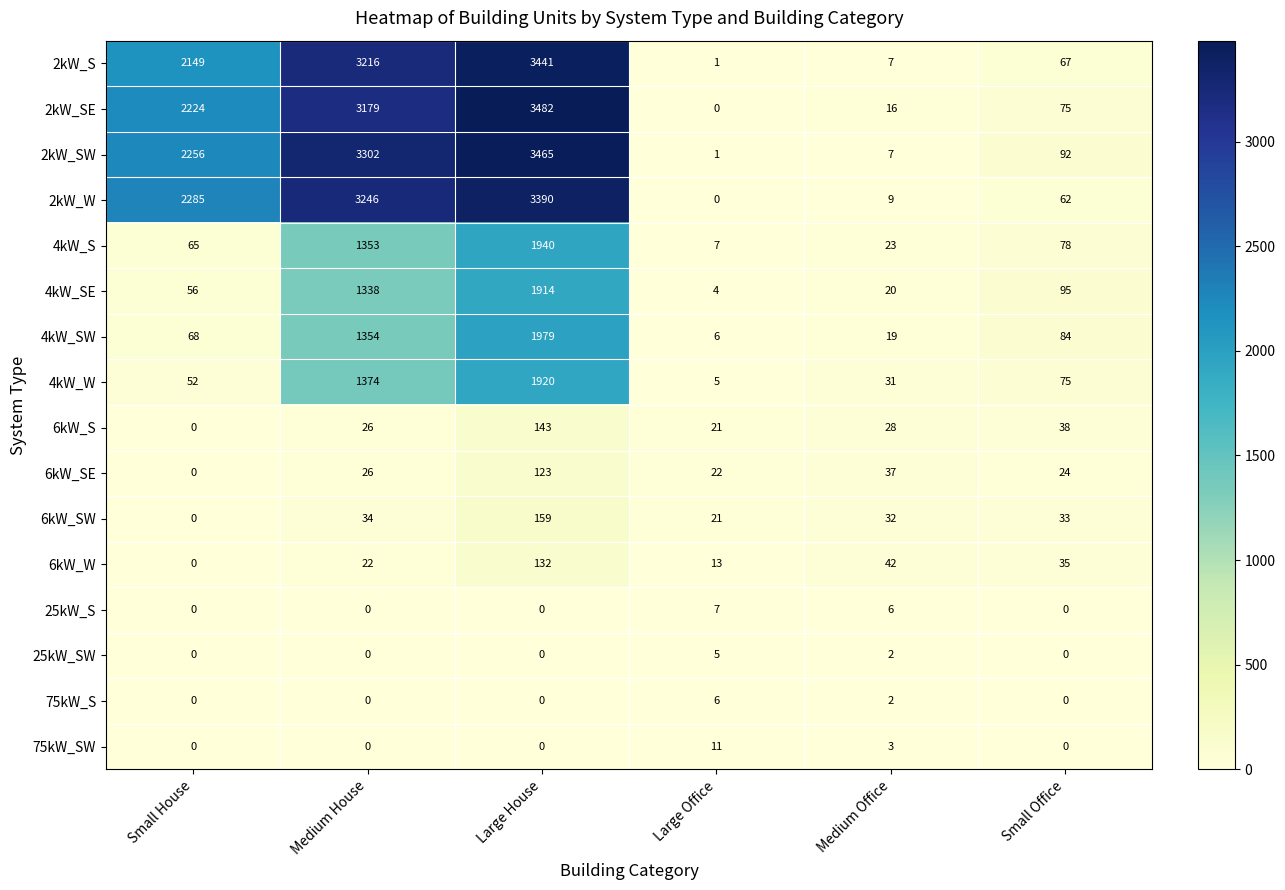

List the series in order of their peak value, lowest first.

25kW_SW, 75kW_S, 25kW_S, 75kW_SW, 6kW_SE, 6kW_W, 6kW_S, 6kW_SW, 4kW_SE, 4kW_W, 4kW_S, 4kW_SW, 2kW_W, 2kW_S, 2kW_SW, 2kW_SE